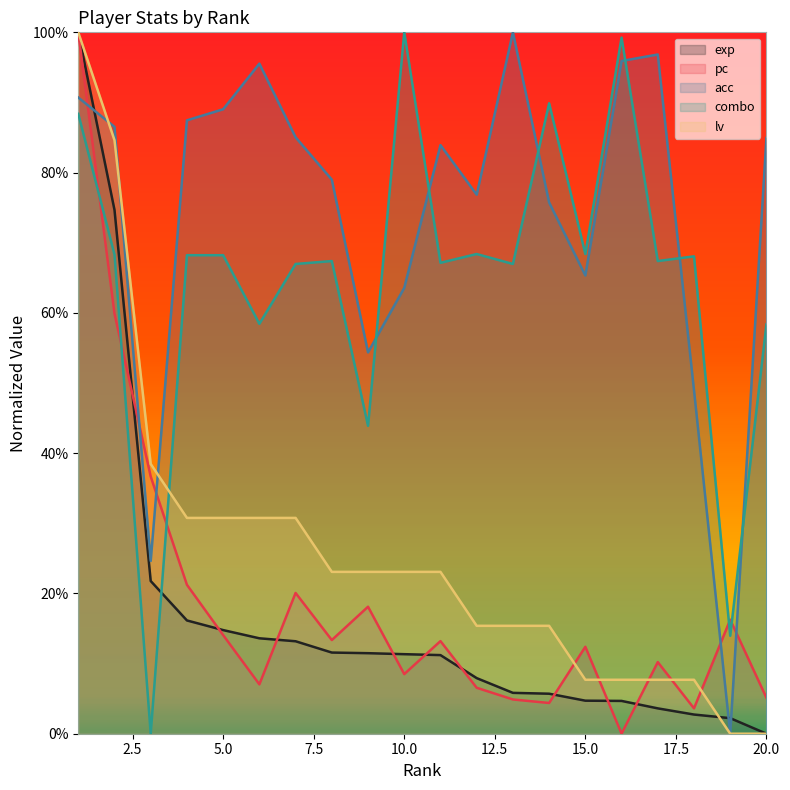

At which label does acc reach its peak?

13